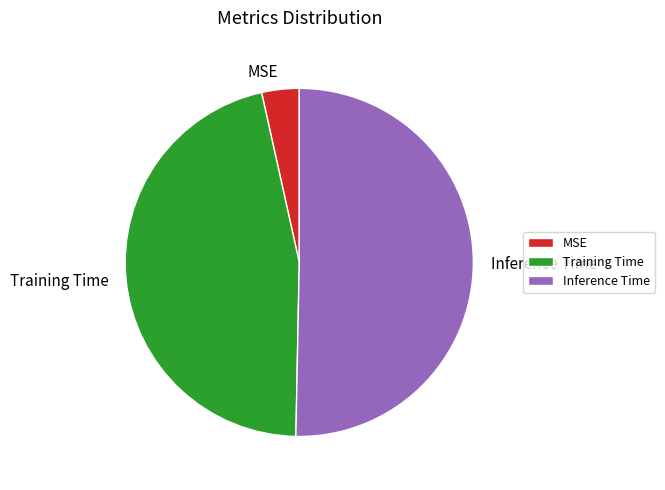

Which has a higher value, Inference Time or Training Time?

Inference Time